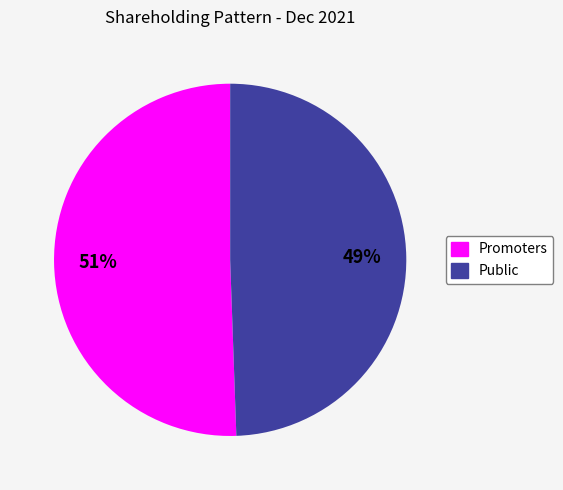

True or false: Promoters accounts for 51% of the total.

True